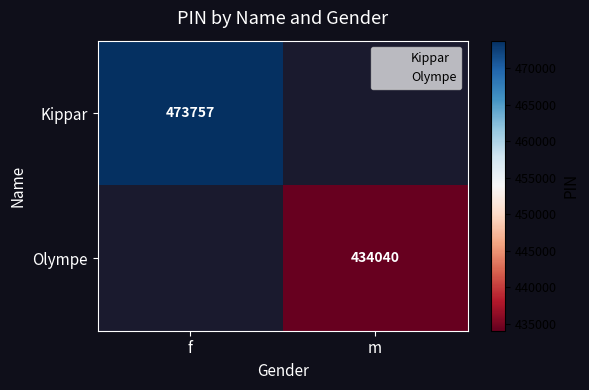

Which series has the largest range (max minus min)?

Kippar